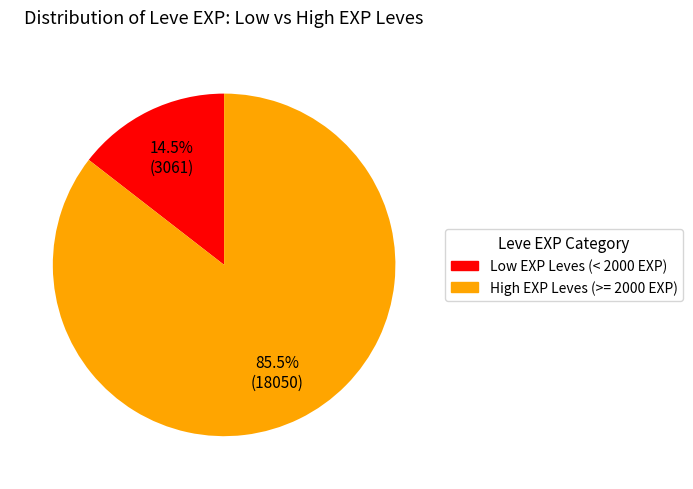

Count the number of slices in the pie.

2